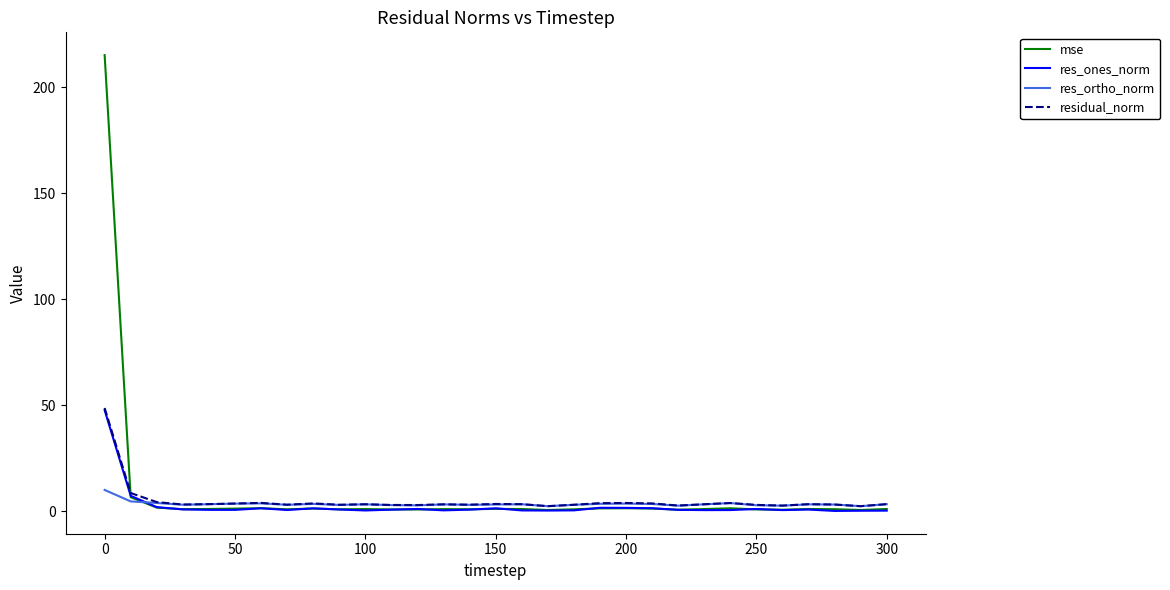

What is the greatest value displayed?

215.3